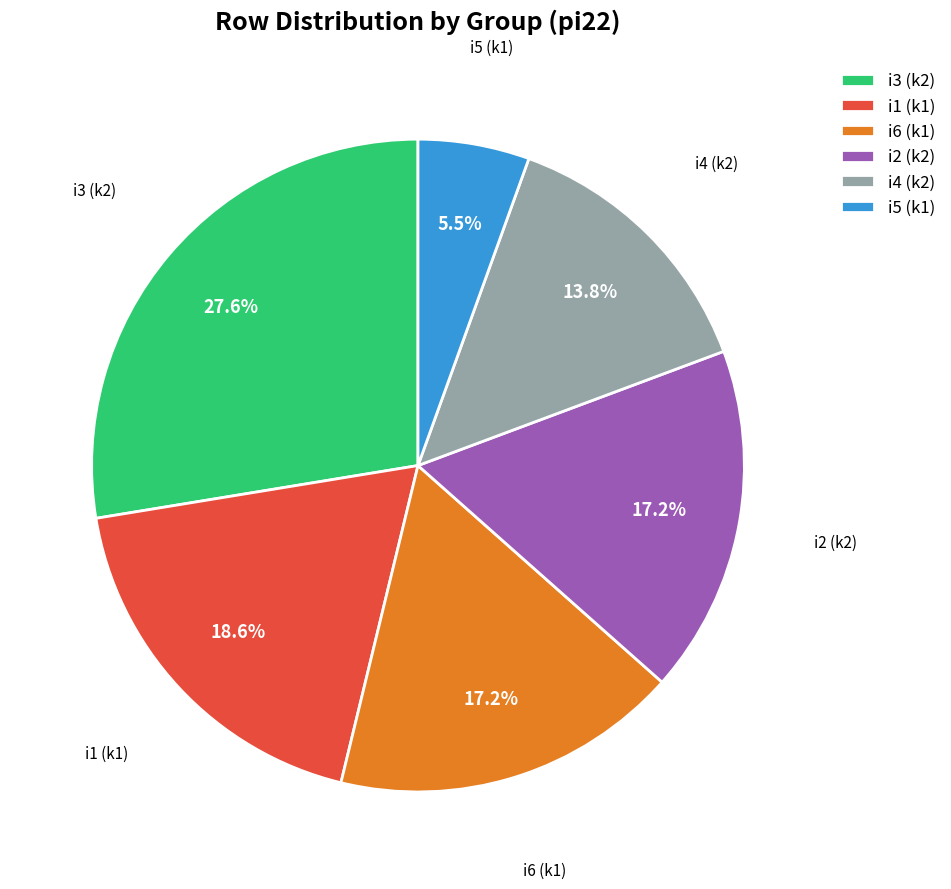

Between i4 (k2) and i2 (k2), which is larger?

i2 (k2)